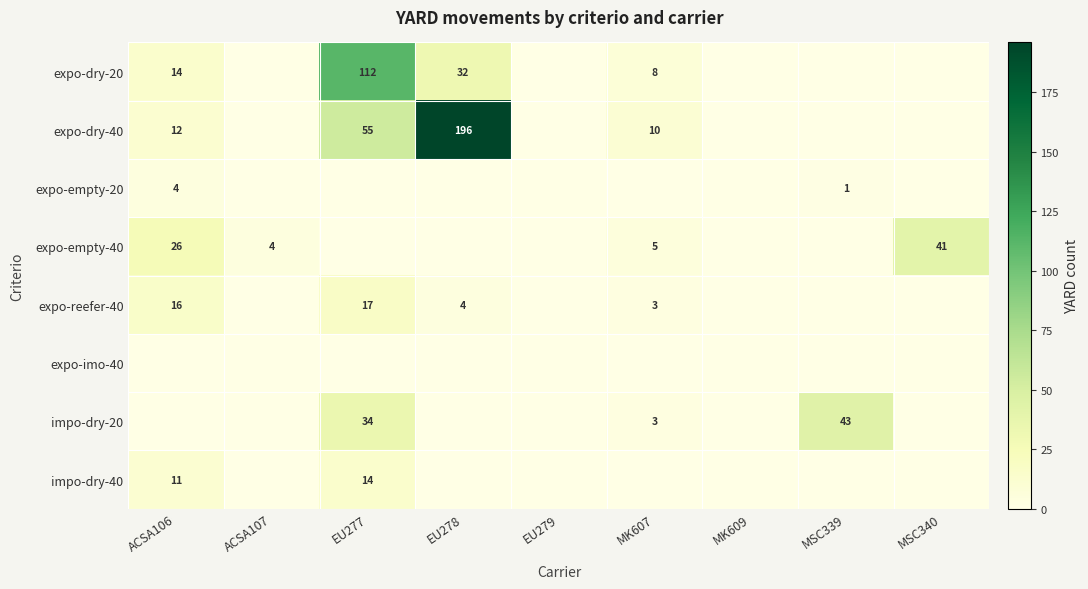

At which category does the chart reach its peak across all series?

EU278